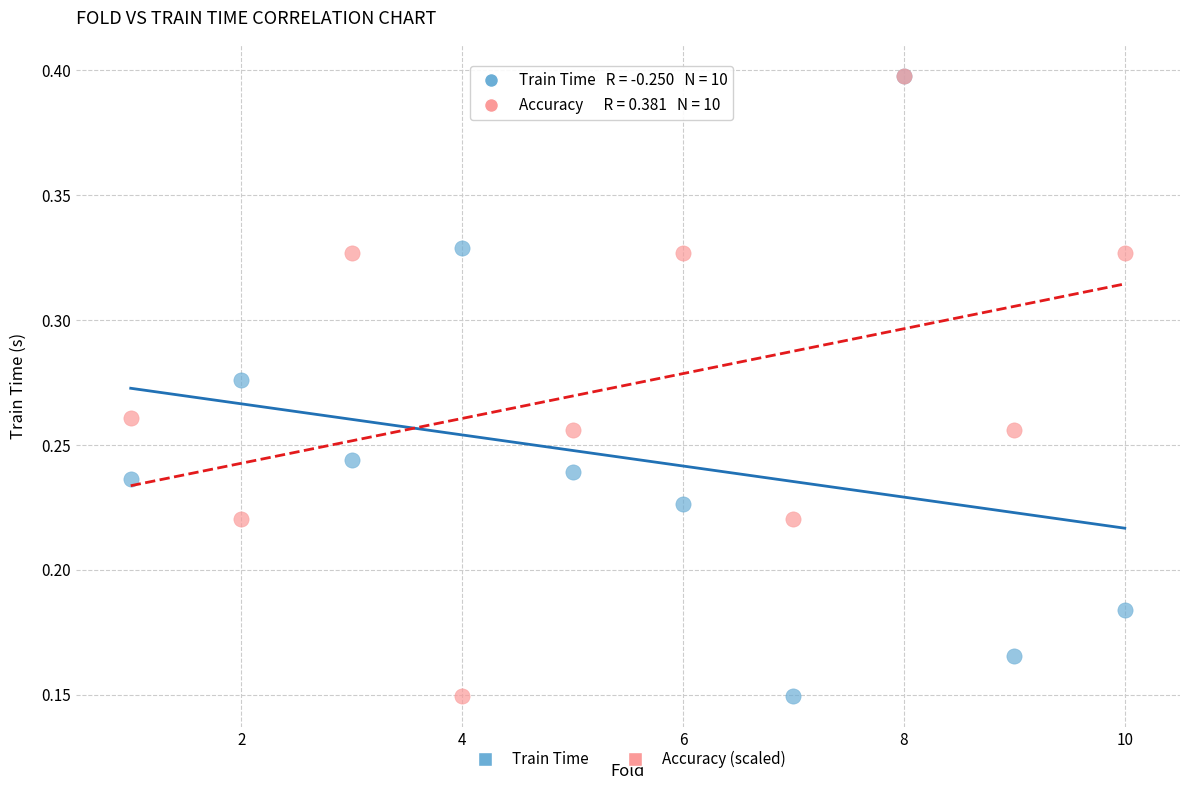

What are all the series names shown in the legend?

Train Time, Accuracy (scaled)